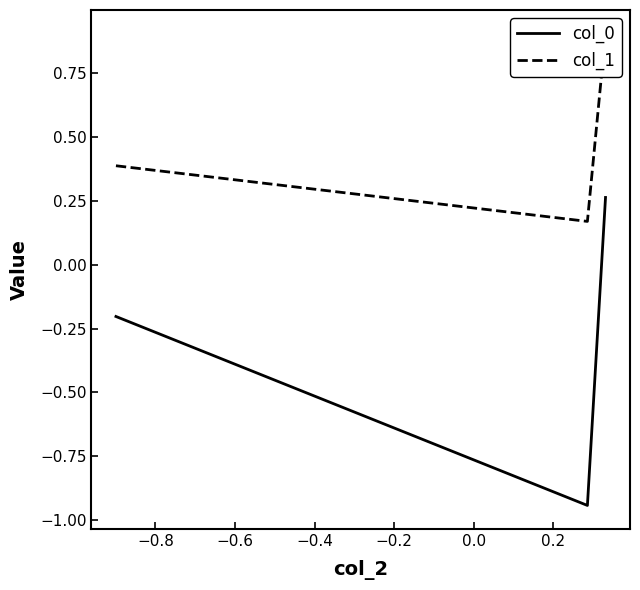

Reading left to right, transcribe all the data shown in this chart.

col_0: -0.2	-0.9	0.3
col_1: 0.4	0.2	0.9